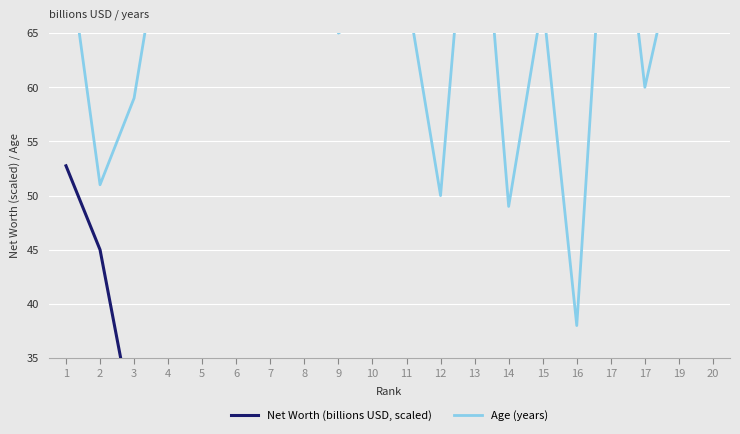

Which series has the largest total across all categories?

Age (years)